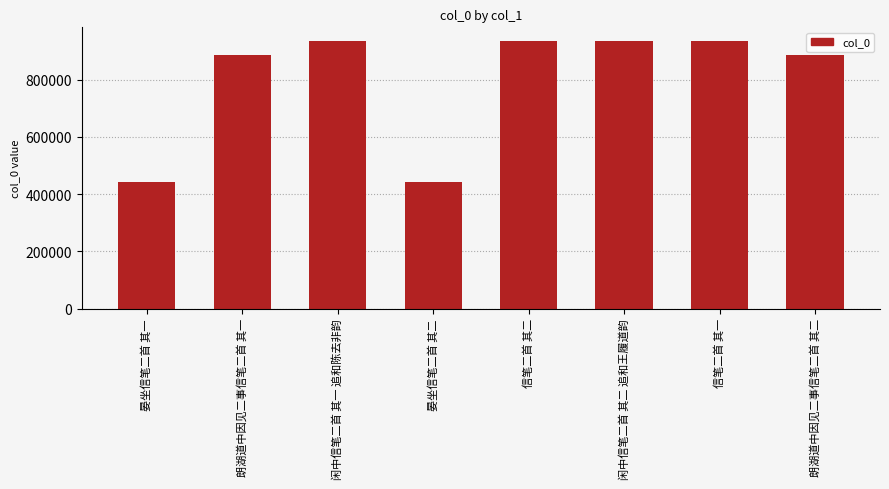

What is the ratio of the value at 闲中信笔二首 其二 追和王履道韵 to the value at 朗湖道中因见二事信笔二首 其一?

1.1